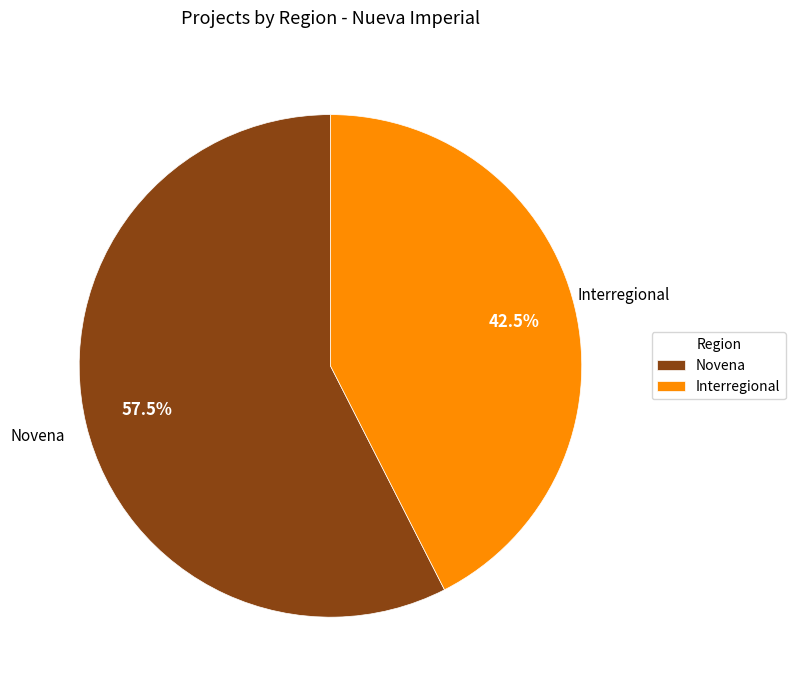

What is the largest slice in the pie chart?

Novena